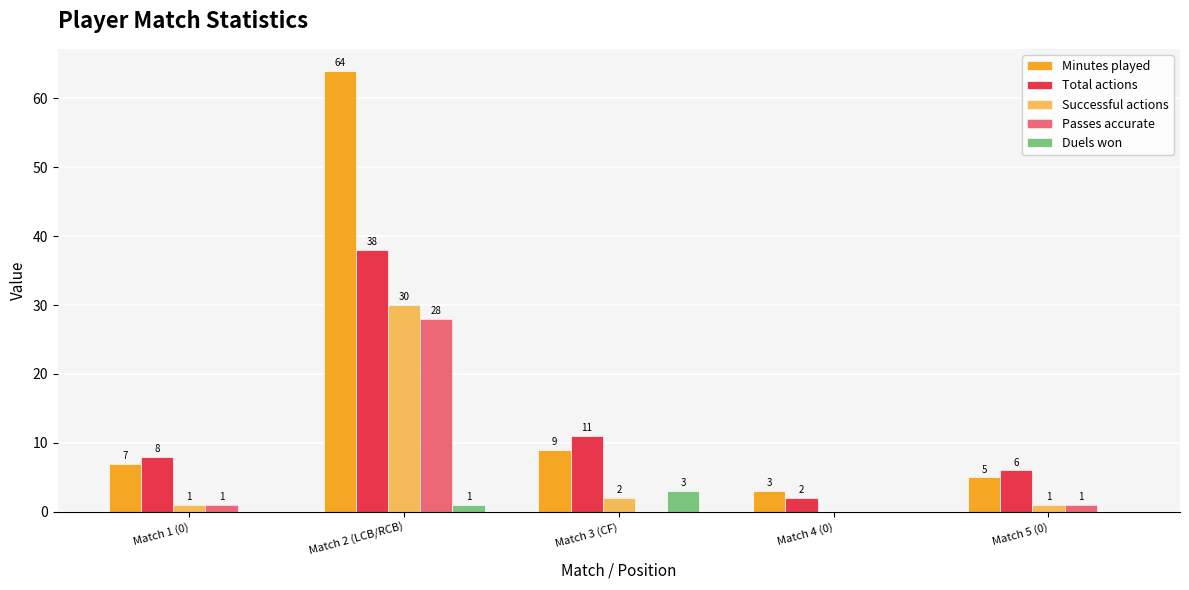

At Match 2 (LCB/RCB), list the series in order from smallest to largest.

Duels won, Passes accurate, Successful actions, Total actions, Minutes played